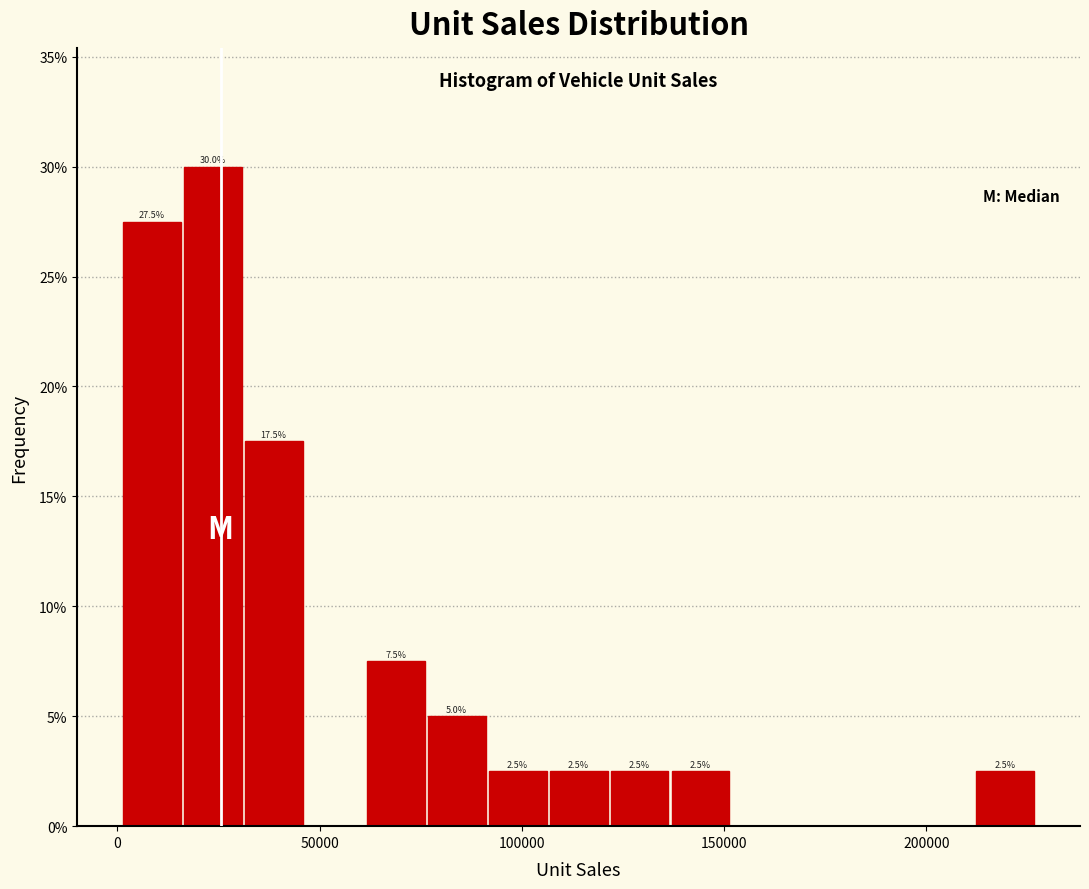

Around what value on the x-axis is the tallest bar? Give the approximate position of its centre, as read against the axis.

25000